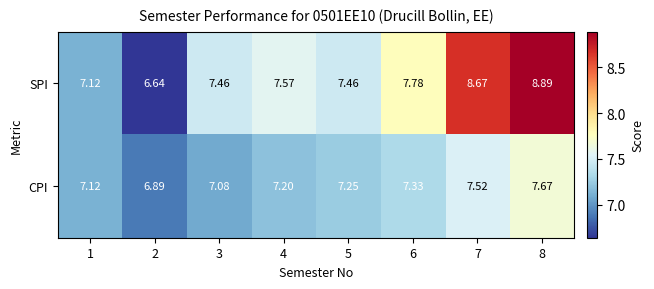

Rank the series by their maximum value, from lowest to highest.

CPI, SPI